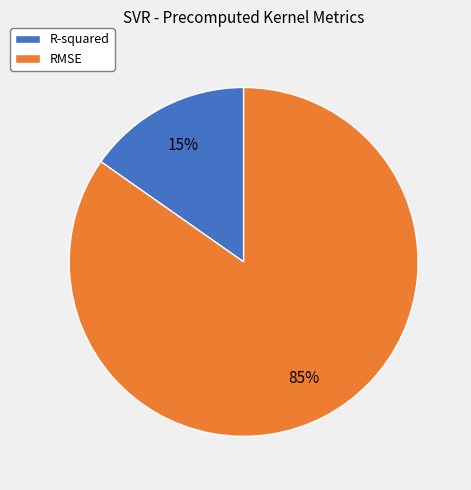

Which category has the smallest portion of the pie?

R-squared